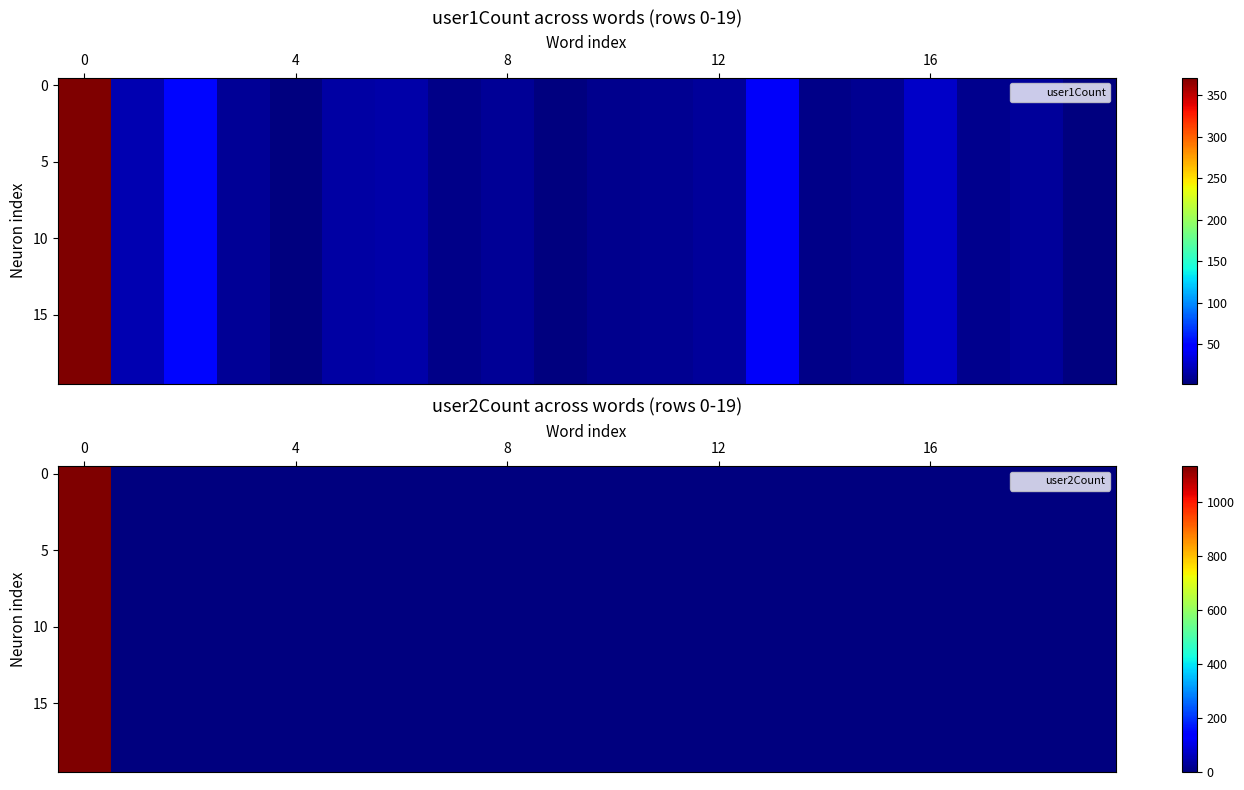

At how many categories does at least one series exceed 649?

1